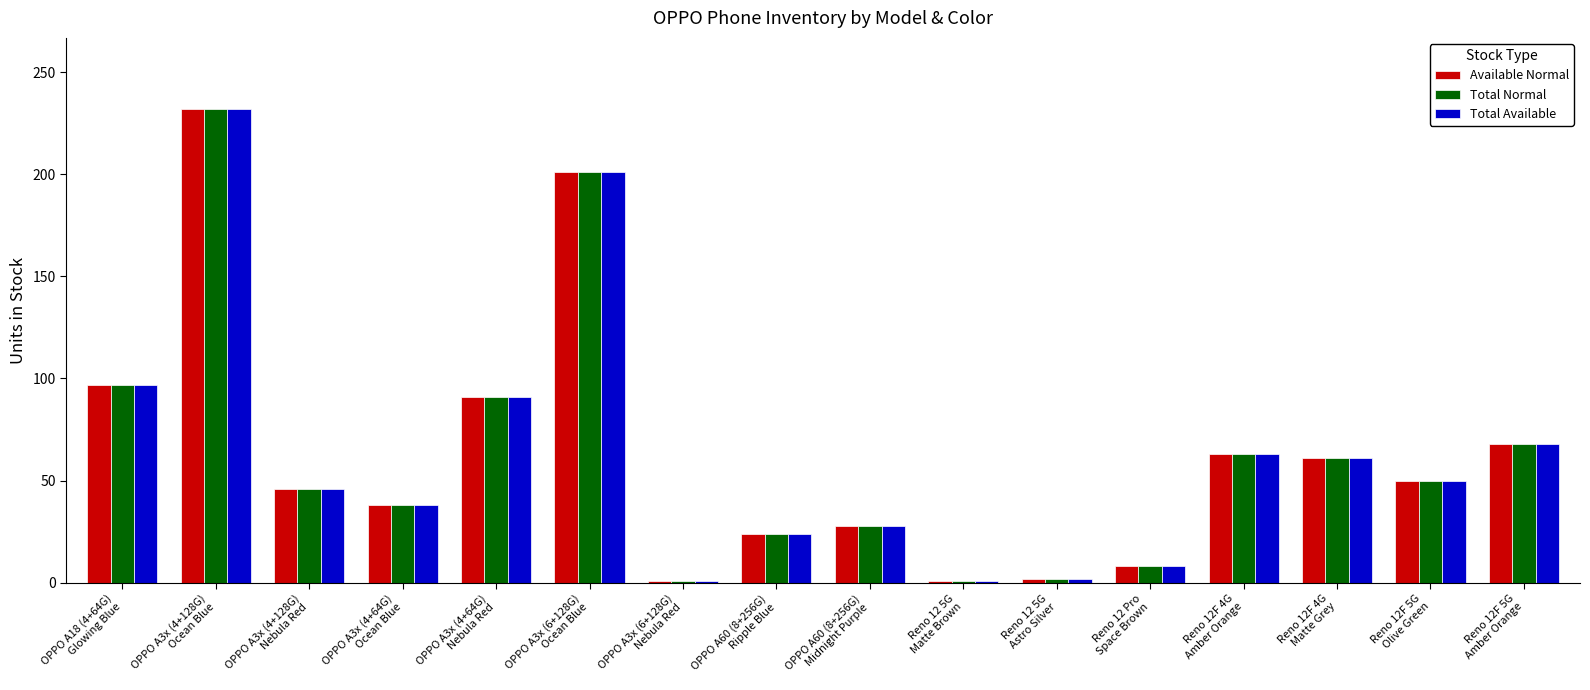

What is the difference between the maximum and minimum values in the Available Normal series?

231